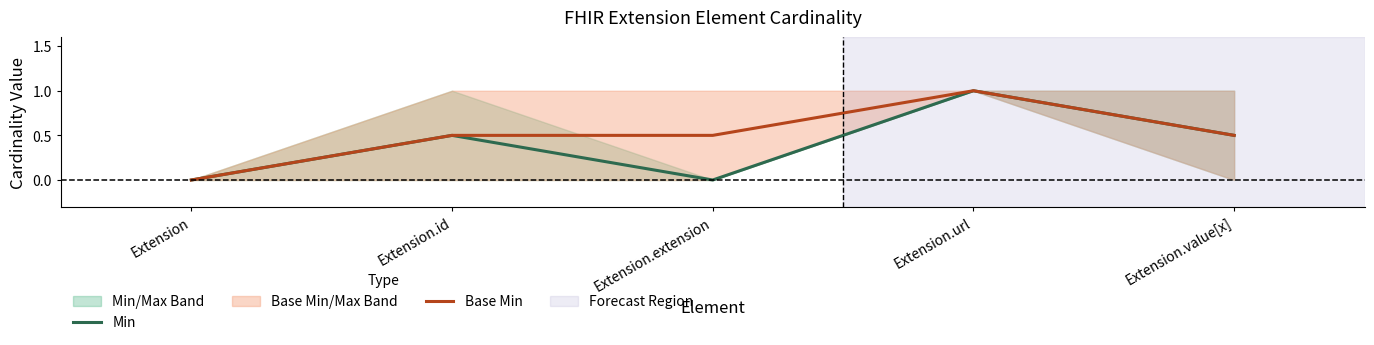

Reading left to right, transcribe all the data shown in this chart.

Min: 0.0	0.5	0.0	1.0	0.5
Base Min: 0.0	0.5	0.5	1.0	0.5